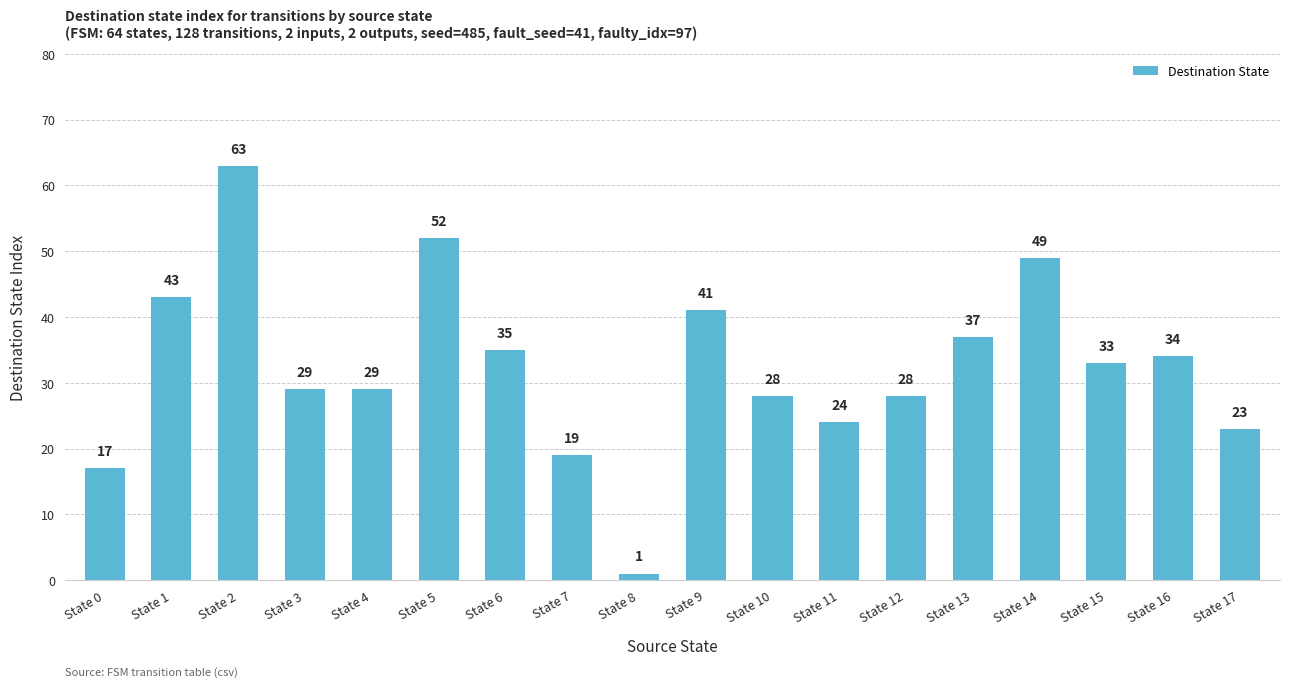

Which category has the lowest value across all series?

State 8